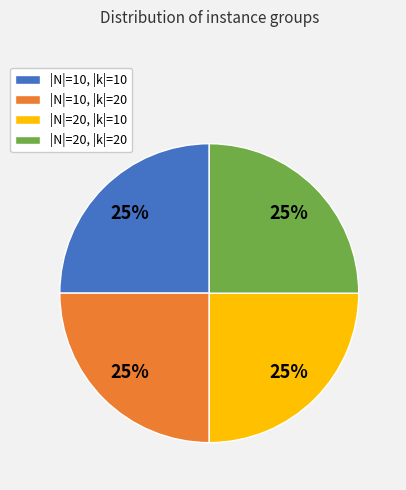

Count the number of slices in the pie.

4